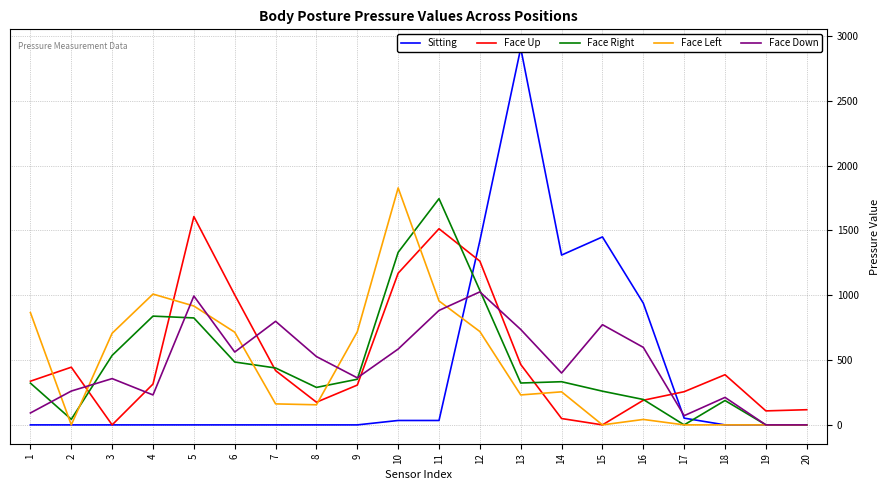

Which series has the widest spread of values?

Sitting